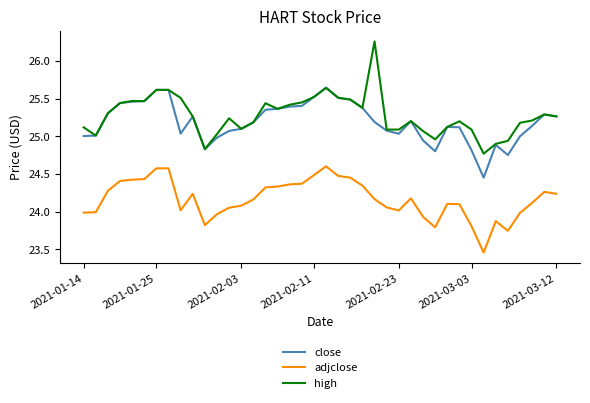

Which series has the largest range (max minus min)?

high